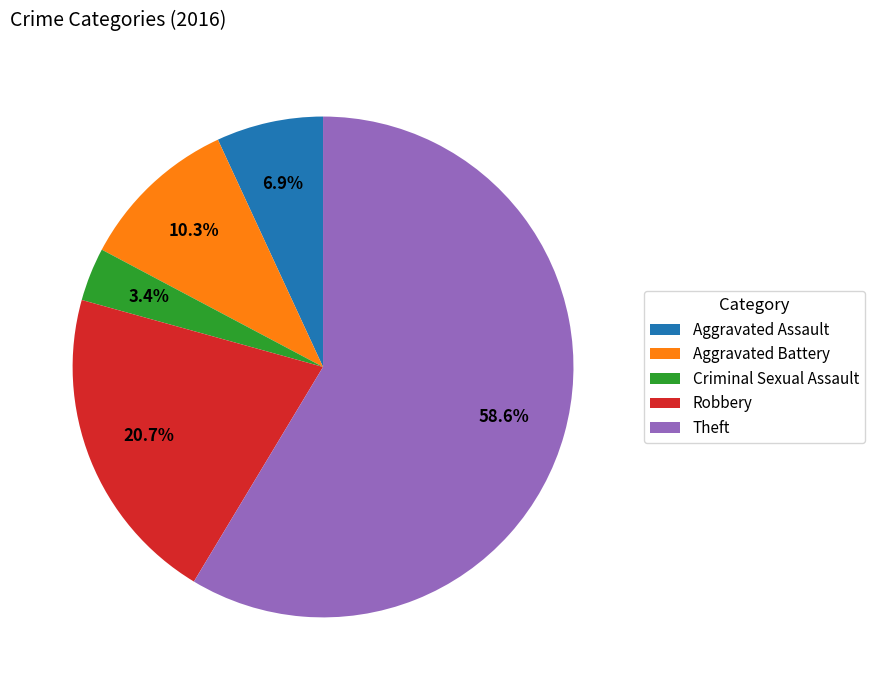

Does any single category account for the majority?

Yes